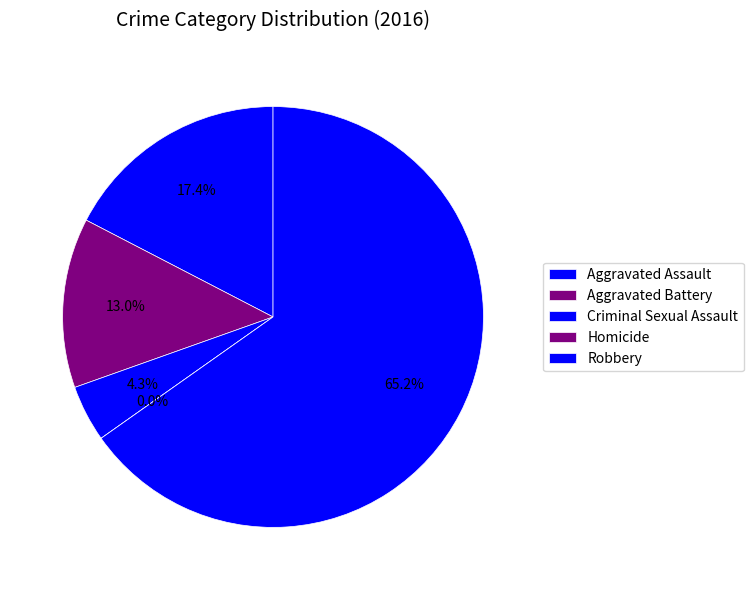

Is it true that Robbery is 43% of the pie?

False